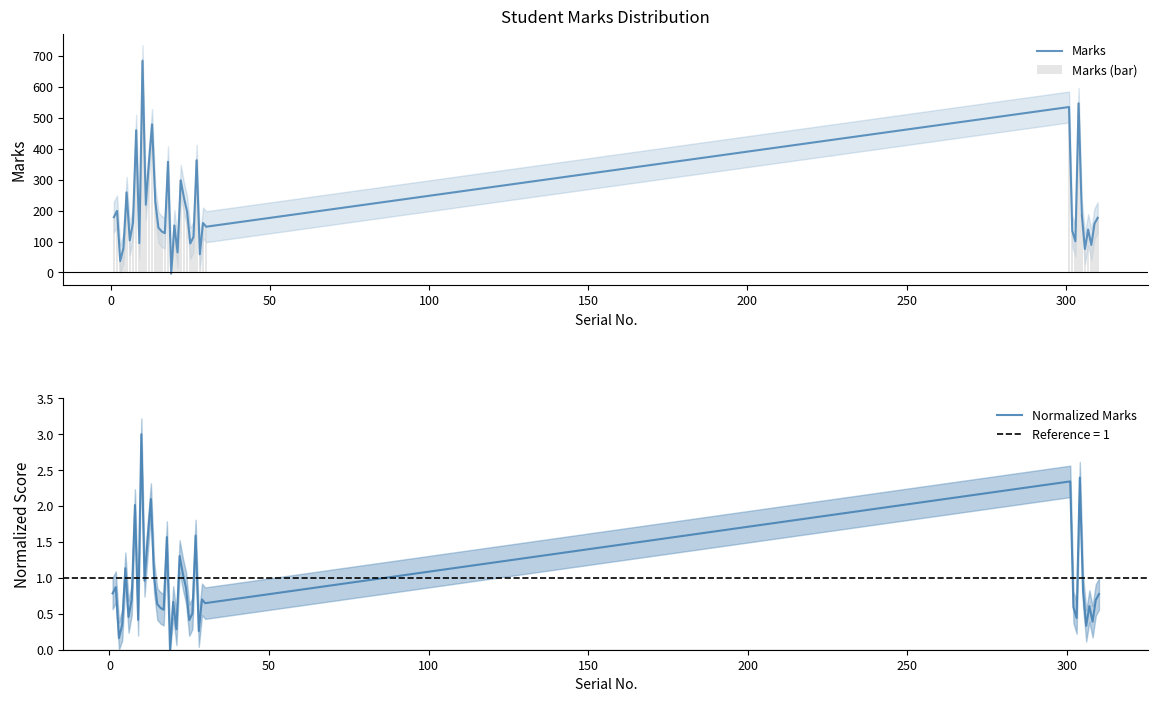

How many data points does each series have?

40